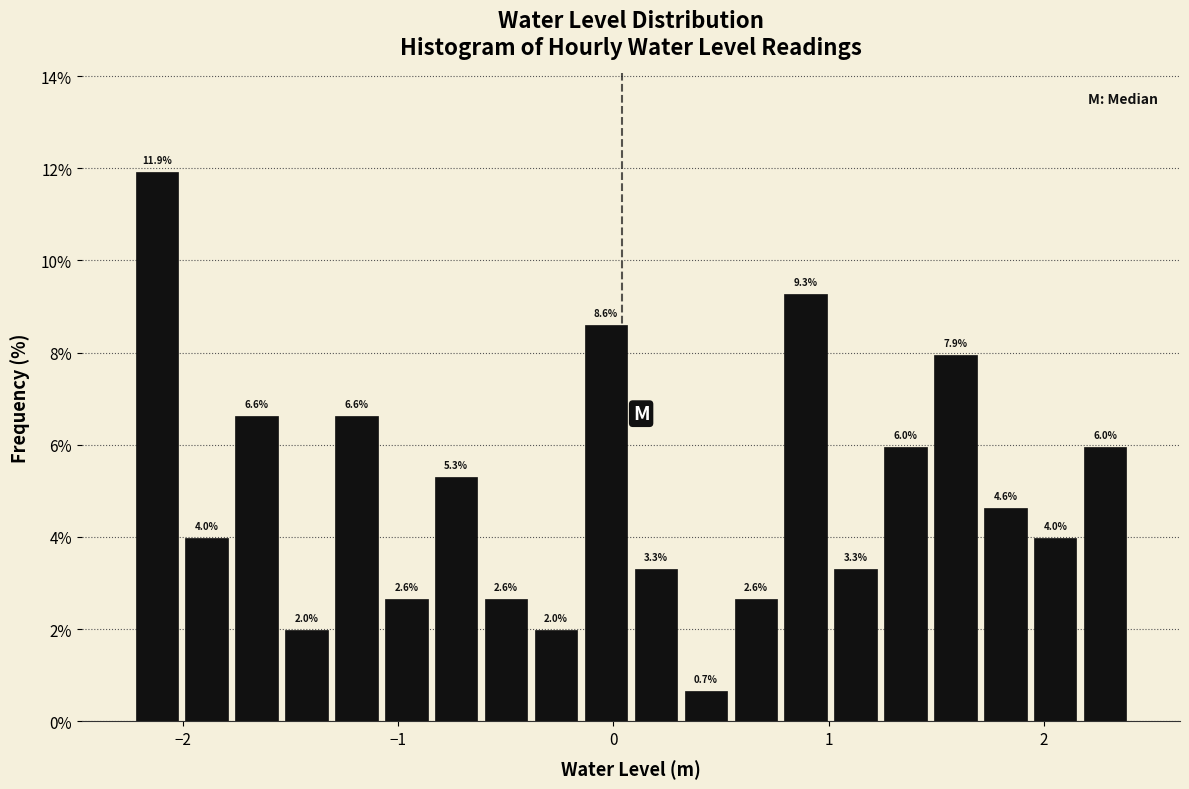

Around what value on the x-axis is the tallest bar? Give the approximate position of its centre, as read against the axis.

-2.1